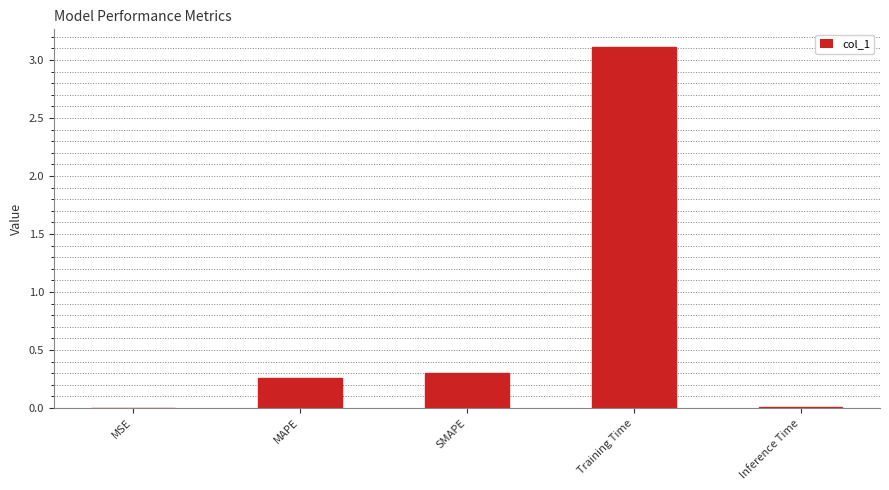

What is the approximate value at Training Time?

3.1